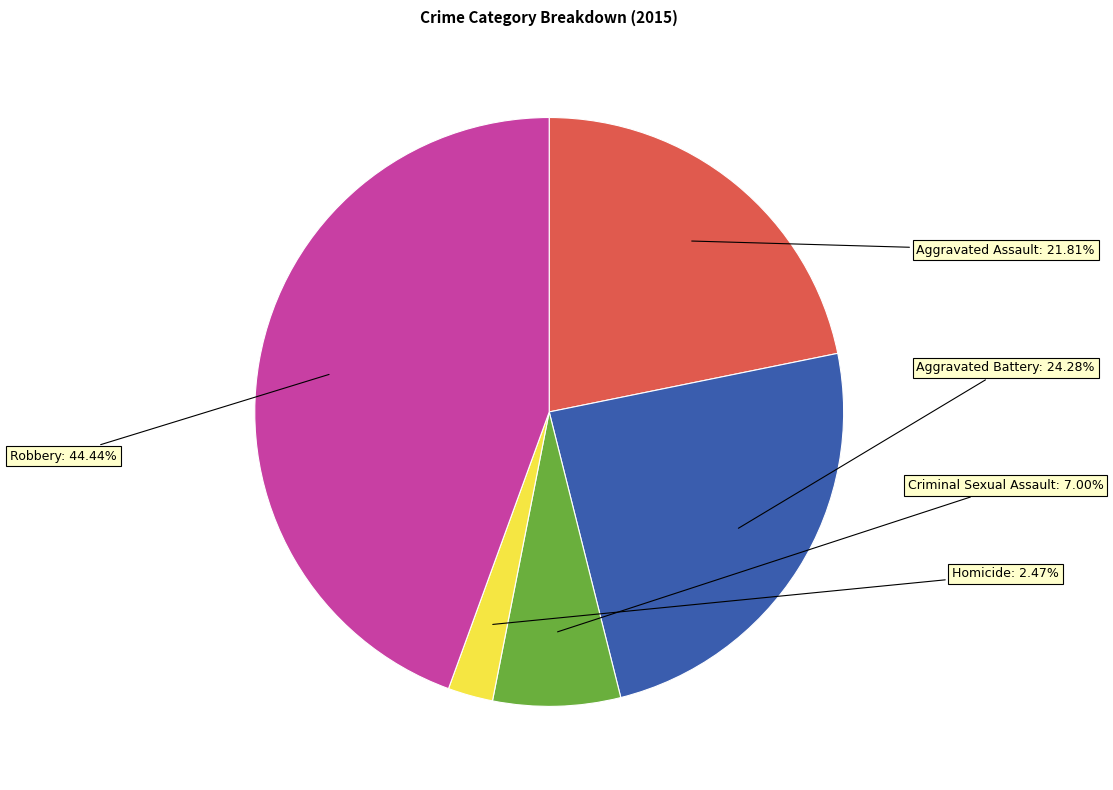

How many segments does this pie chart have?

5